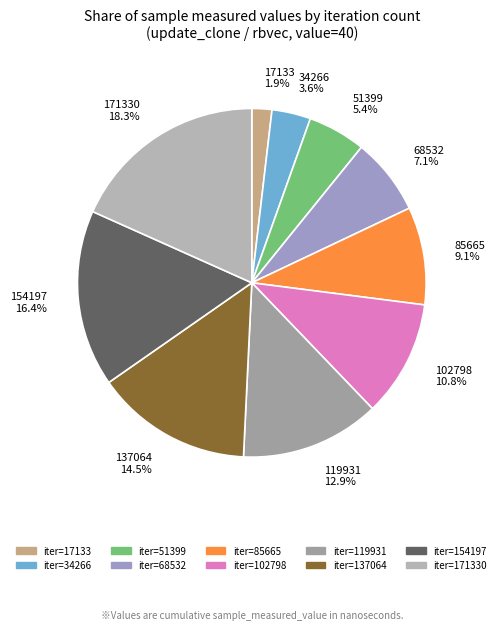

Count the number of slices in the pie.

10